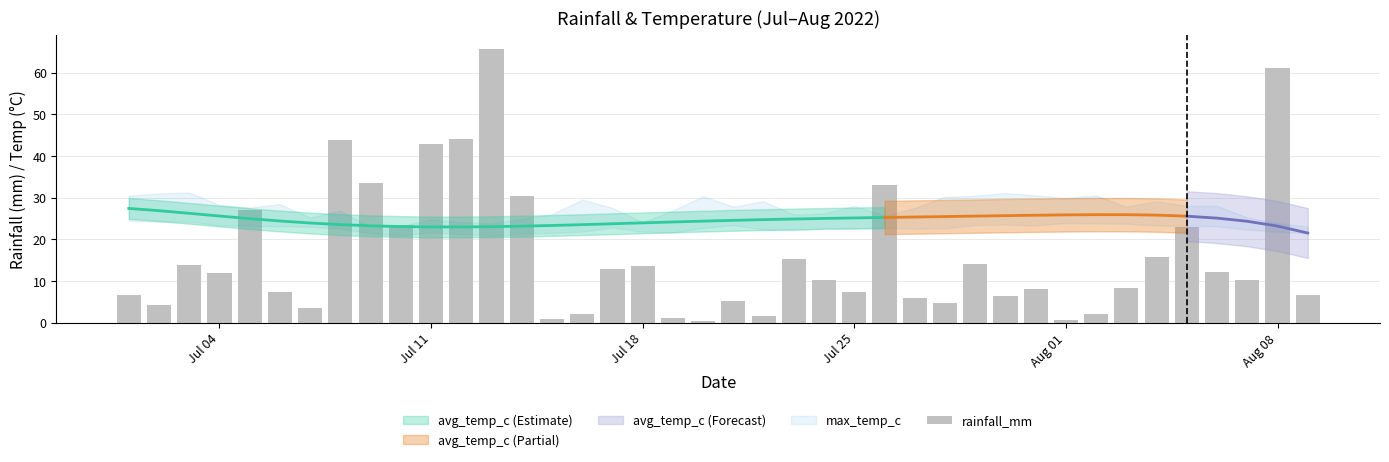

Is it true that the value at Aug 01 is 27.1?

True